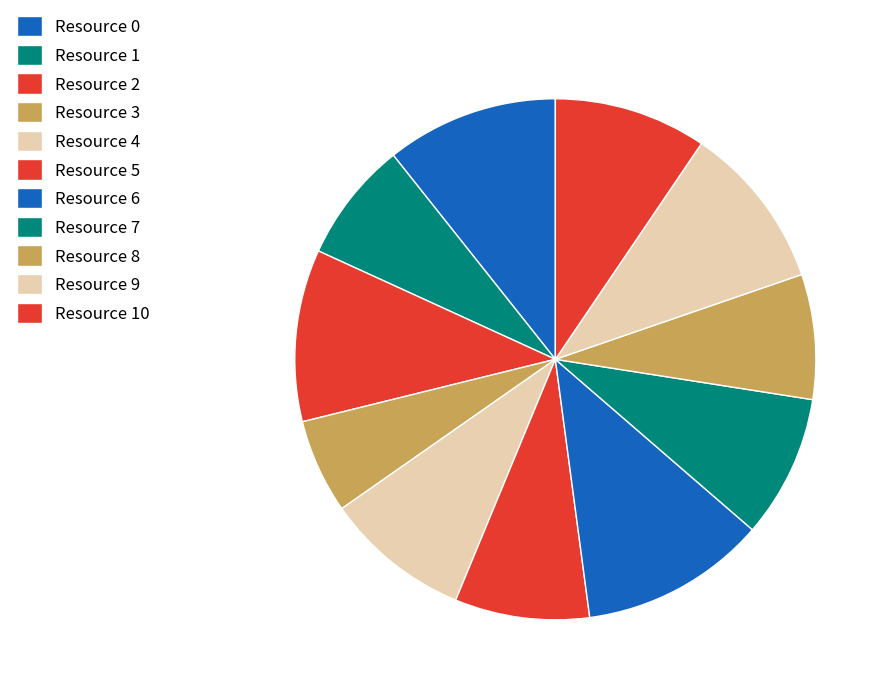

Is there any slice that represents more than half of the pie?

No